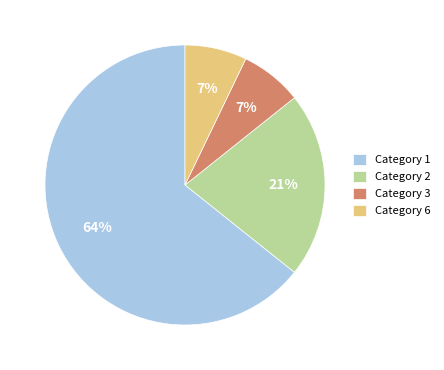

To the nearest percent, what is the average slice percentage?

25%